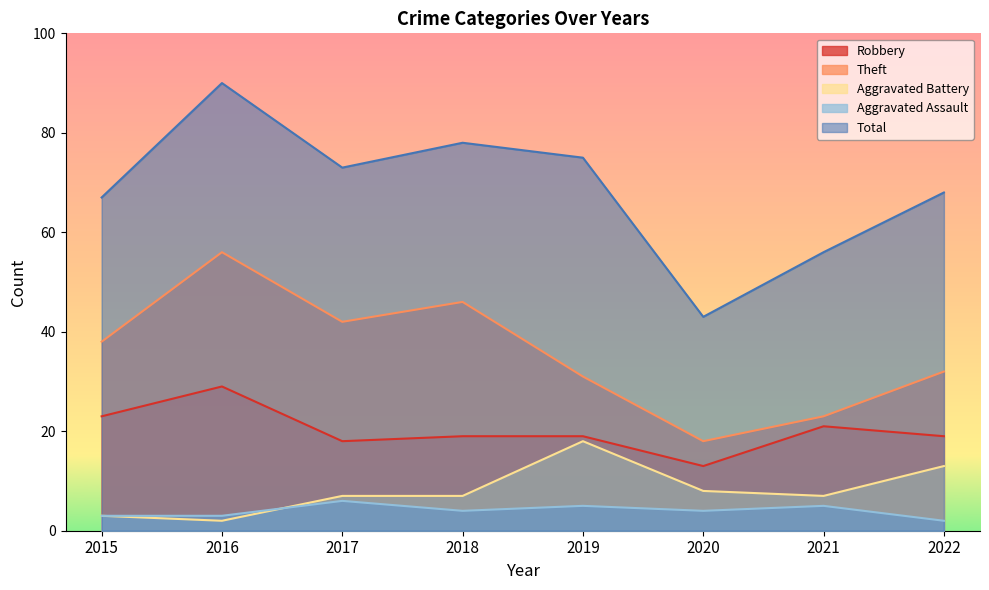

How many values in the Total series are below 73?

4